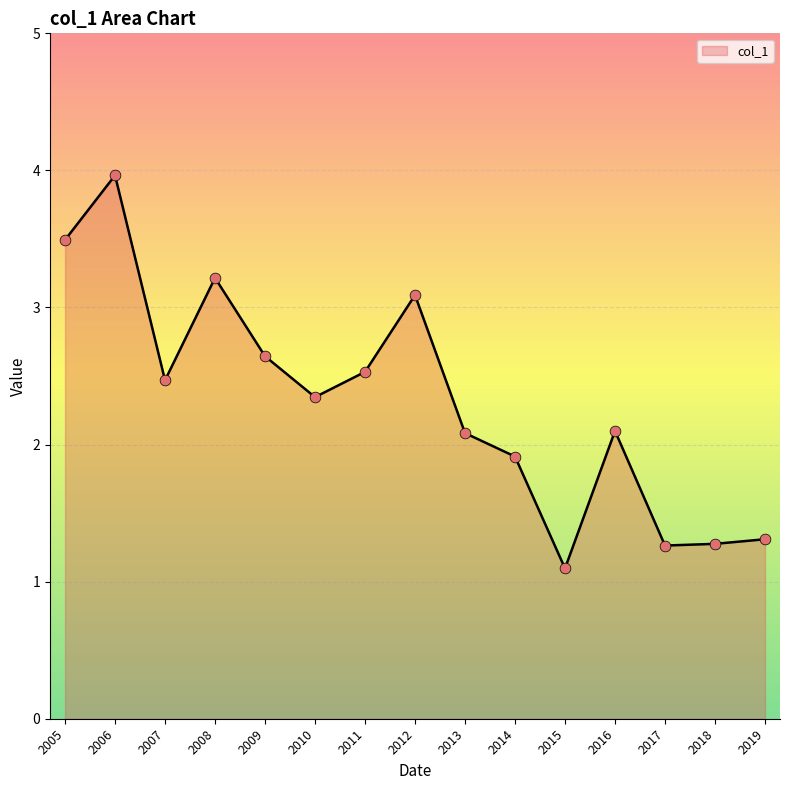

What is the change in value from 2015 to 2016?

+1.0